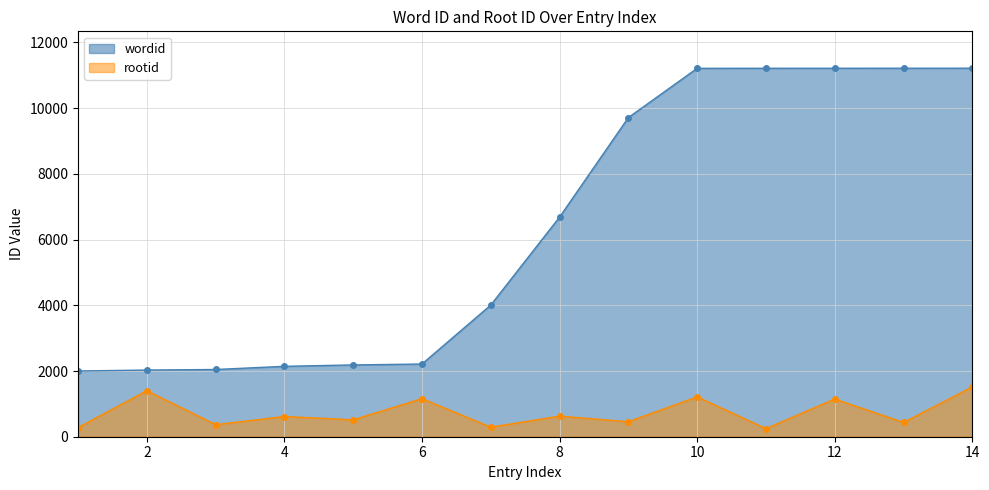

True or false: rootid and wordid cross at least once.

False